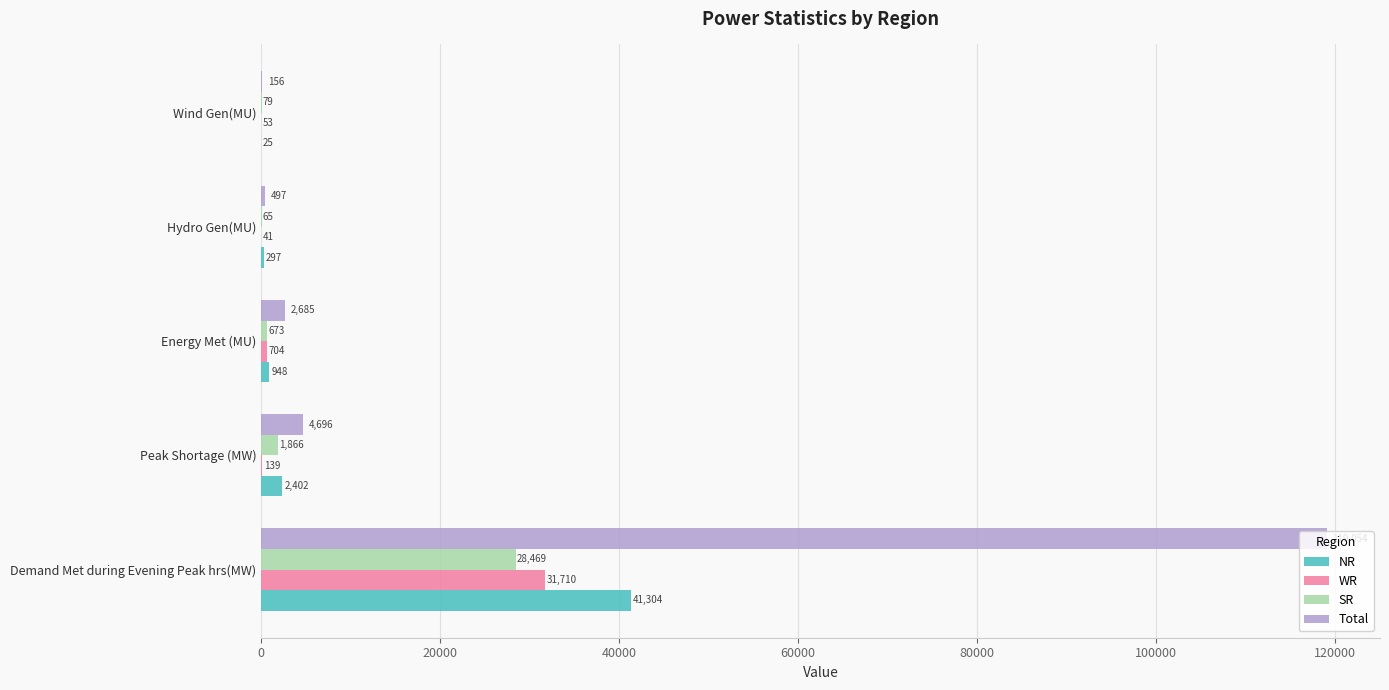

True or false: WR has a value of 41 at Hydro Gen(MU).

True